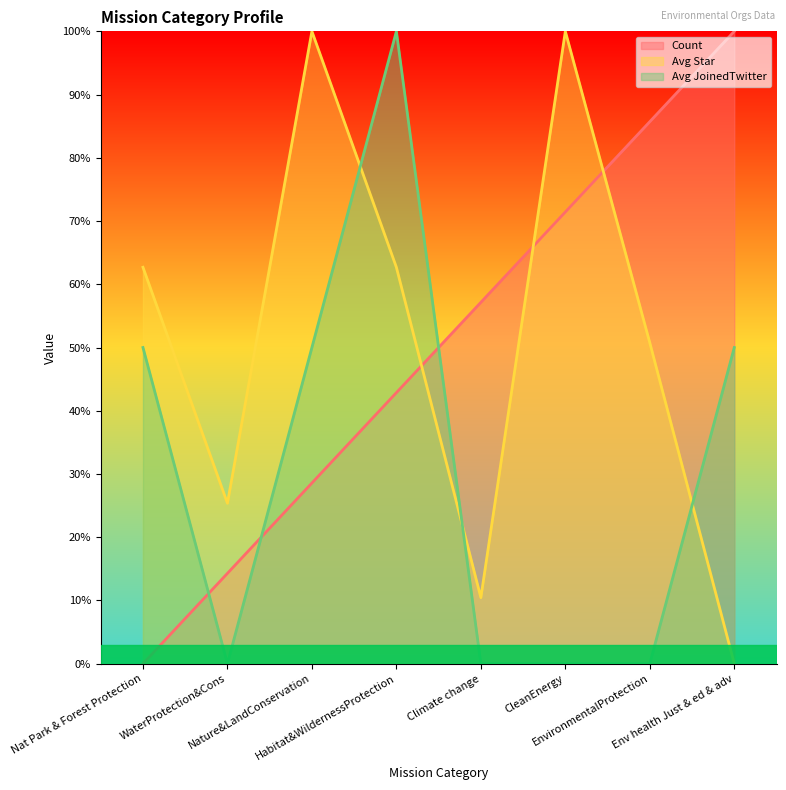

Between which two adjacent categories do Avg JoinedTwitter and Count first intersect?

Nat Park & Forest Protection and WaterProtection&Cons